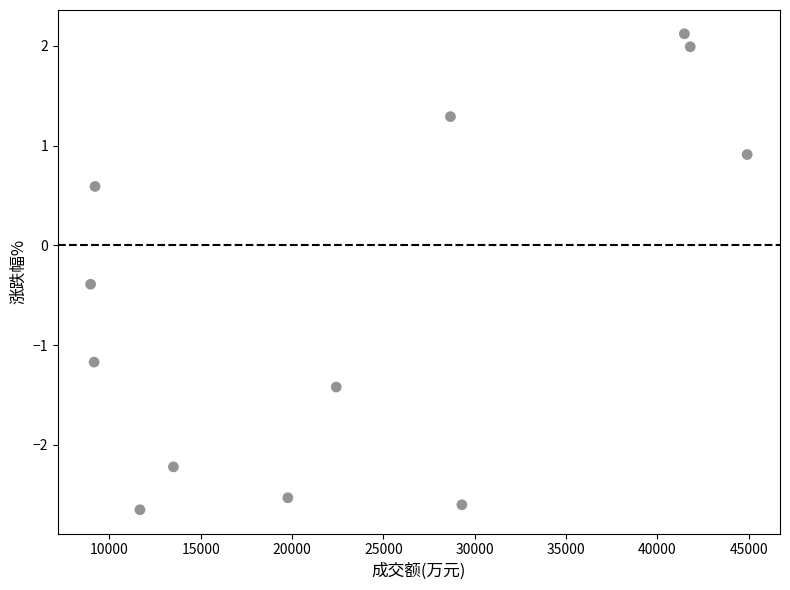

What is the range of Y values (max minus min)?

4.8